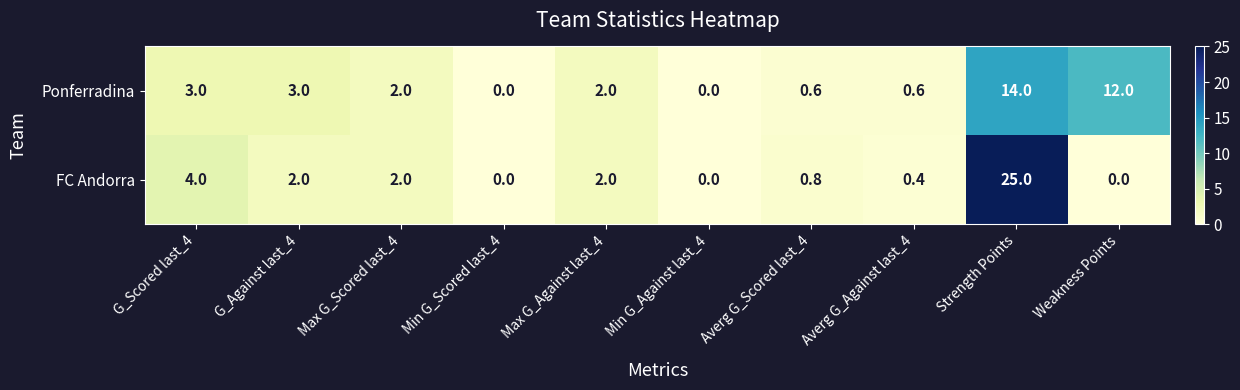

Rank the series at G_Scored last_4 from highest to lowest value.

FC Andorra, Ponferradina